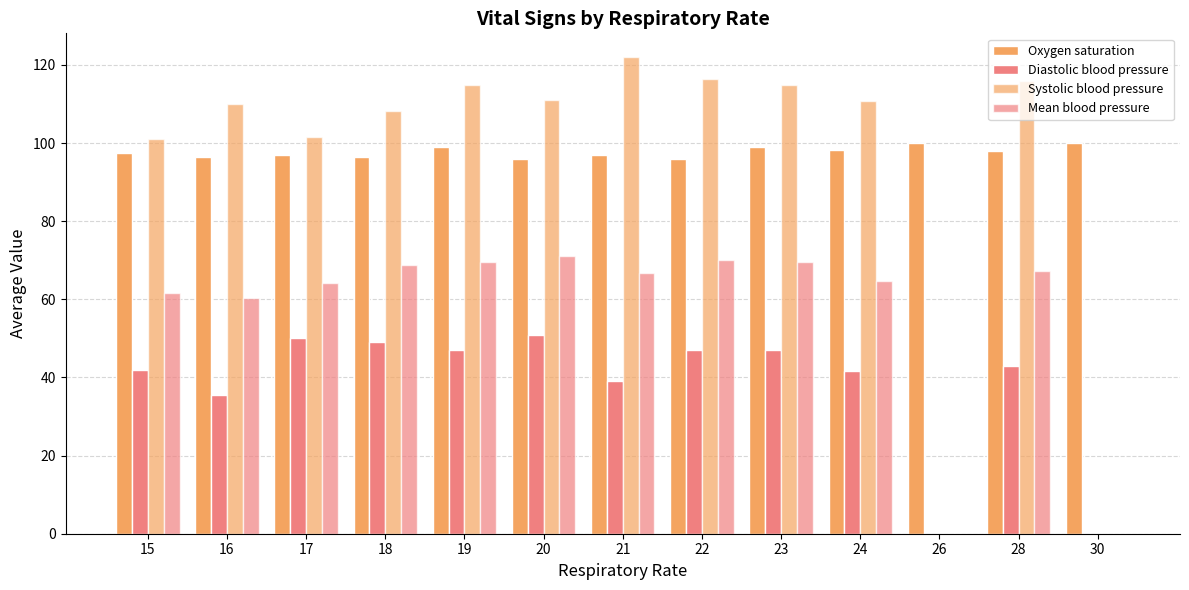

Is it true that Oxygen saturation equals 58.4 at 21?

False